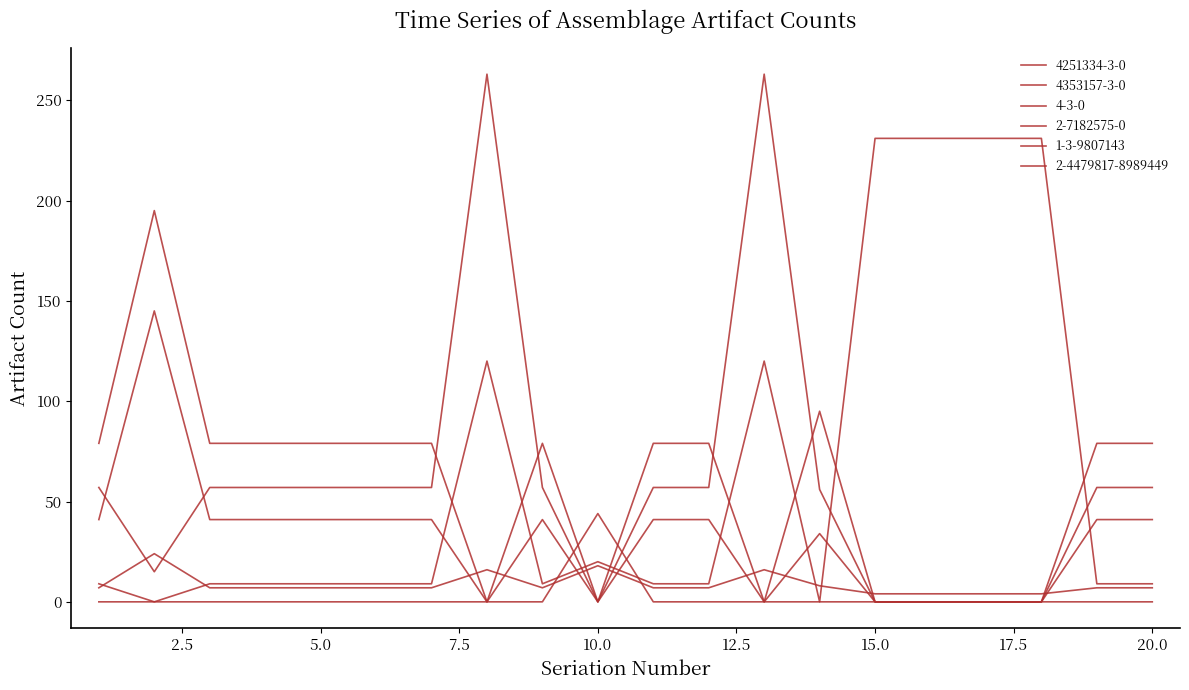

Is this an area chart (filled region under the line)?

No